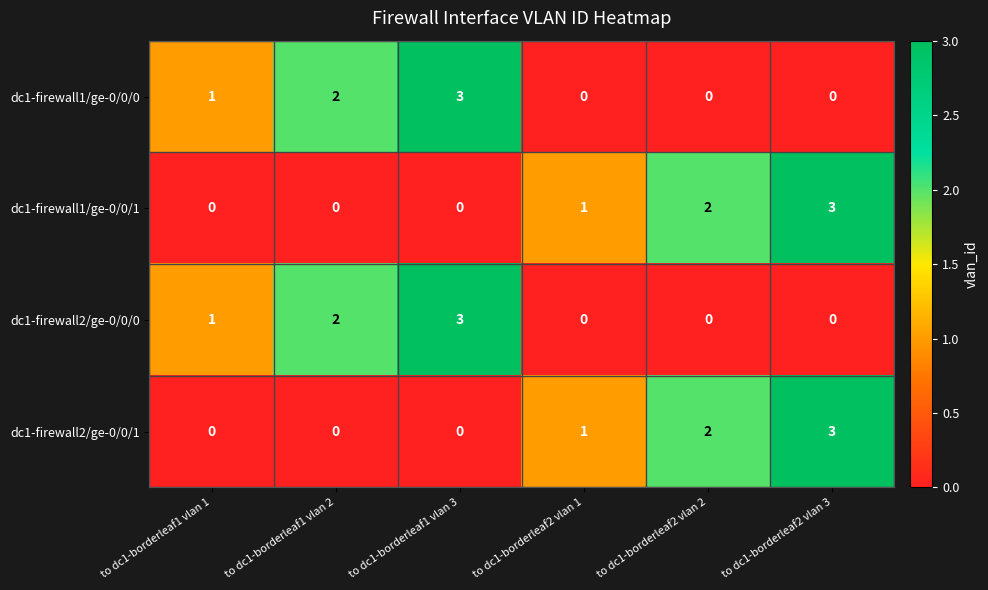

At which label is dc1-firewall2/ge-0/0/1 closest to 1?

to dc1-borderleaf2 vlan 1